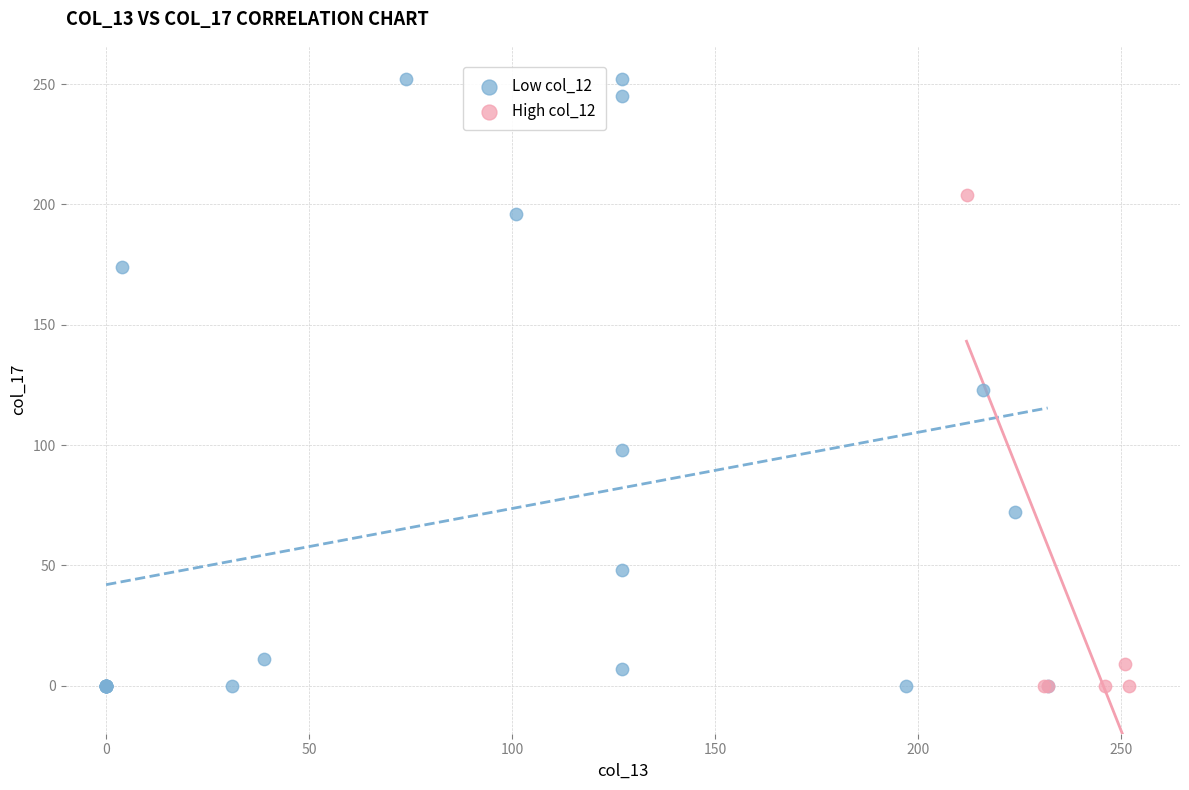

What are all the series names shown in the legend?

Low col_12, High col_12